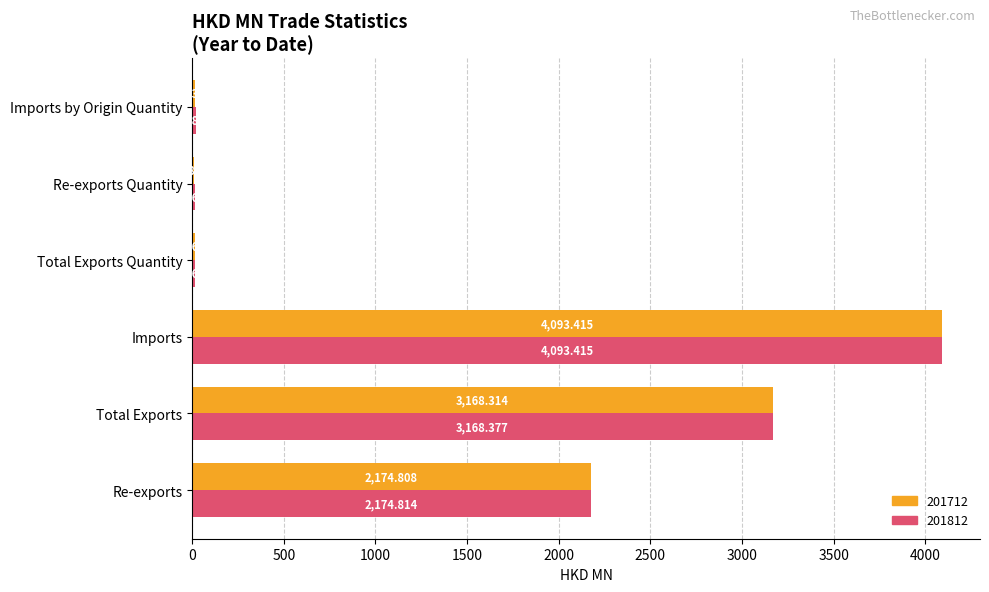

Is the value of 201712 at Imports by Origin Quantity greater than the value of 201812 at Imports by Origin Quantity?

No